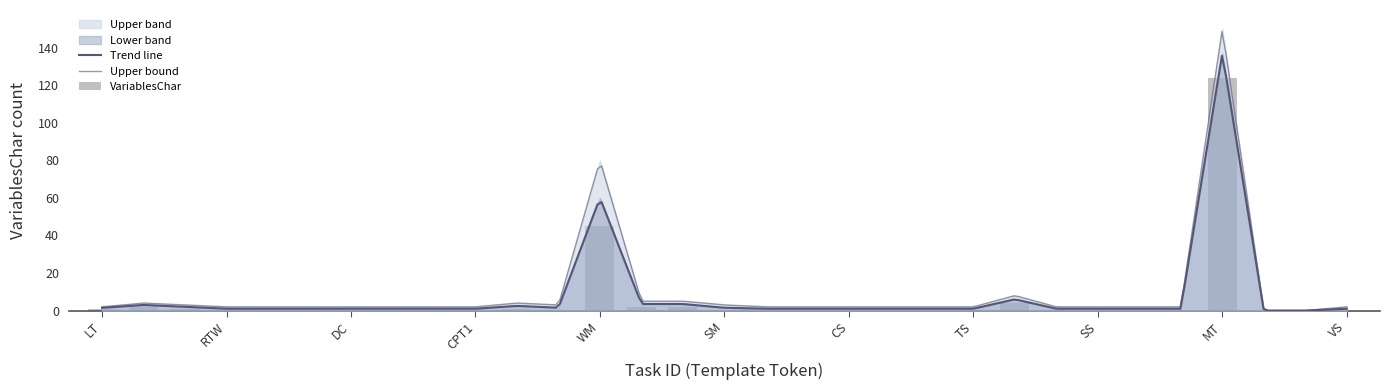

Reading left to right, extract all data points from this chart.

1=1	2=2	3=1	4=0	5=0	6=0	7=0	8=0	9=0	10=0	11=1	12=0	13=45	14=2	15=2	16=0	17=0	18=0	19=0	20=0	21=0	22=0	23=4	24=0	25=0	26=0	27=0	28=124	29=0	30=0	31=0